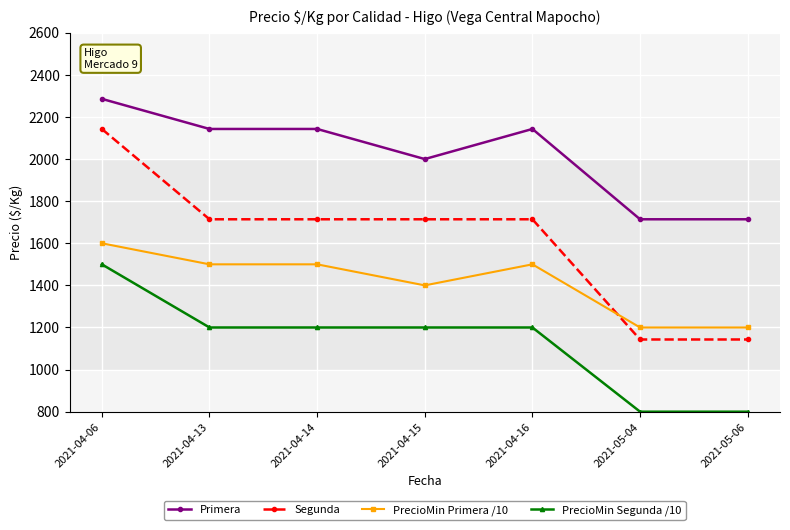

What is the approximate value of PrecioMin Segunda /10 at 2021-04-16?

1200